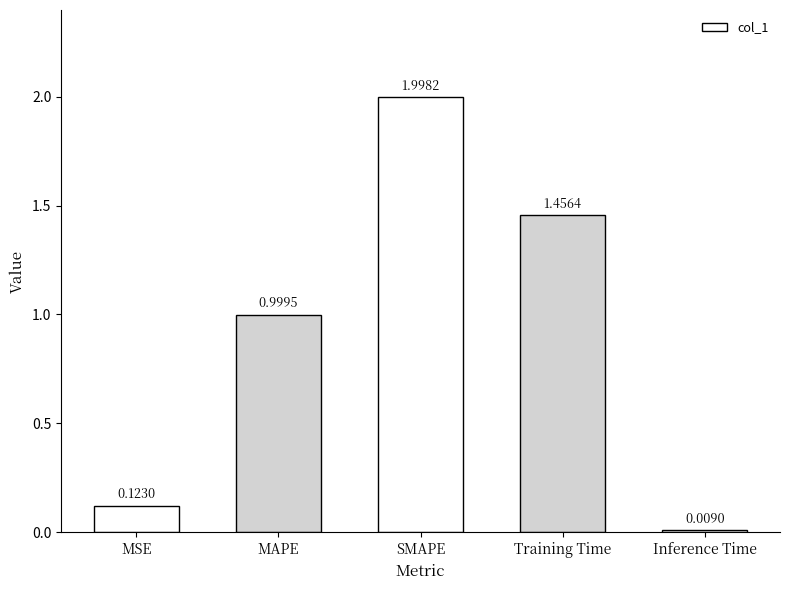

What is the difference between the second highest and minimum values?

1.4